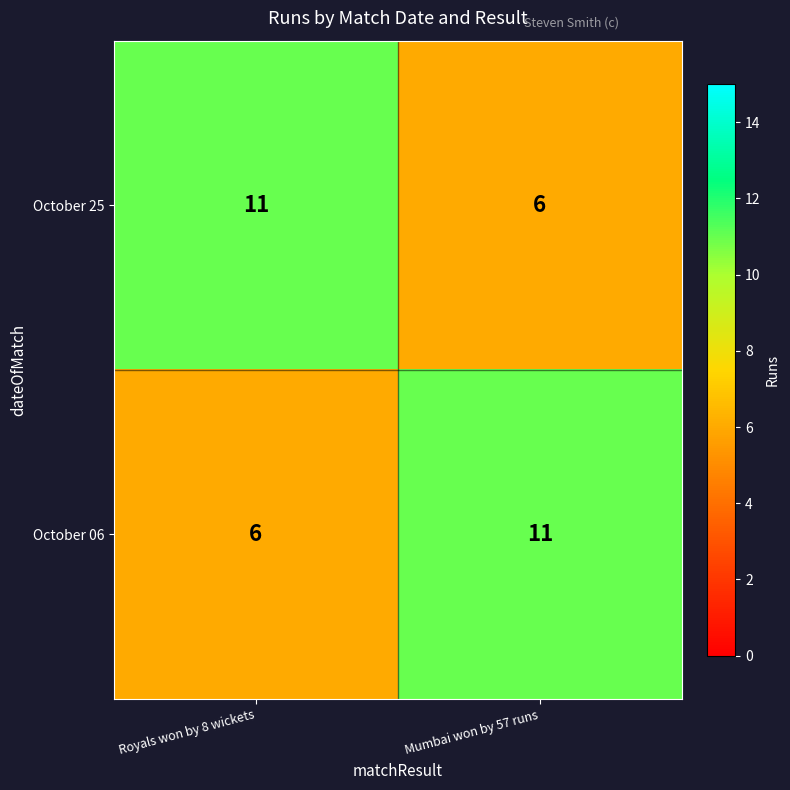

True or false: October 25 has a value of 8 at Royals won by 8 wickets.

False